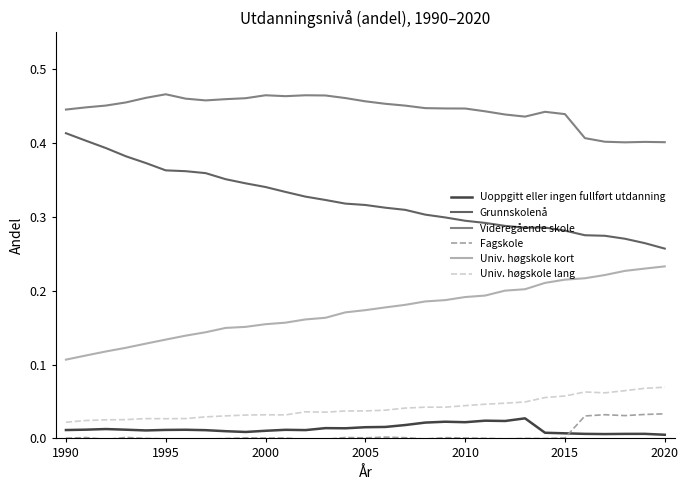

In Univ. høgskole lang, how many points are higher than both neighbors (excluding endpoints)?

4